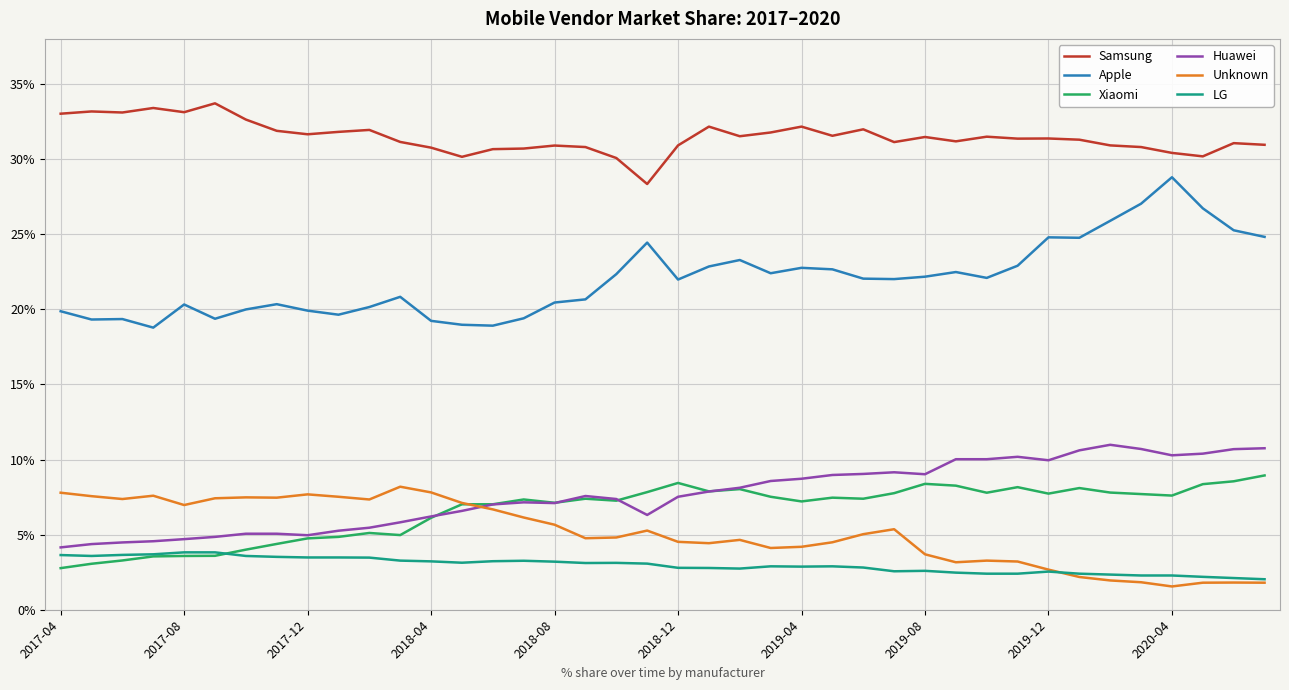

Which series has the largest range (max minus min)?

Apple